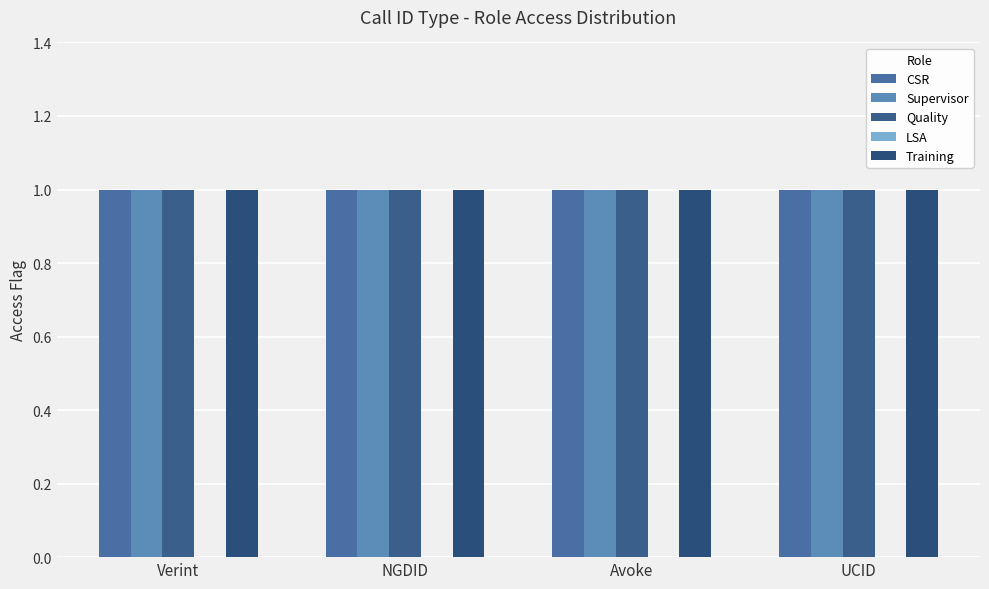

Which category has the lowest value across all series?

Verint